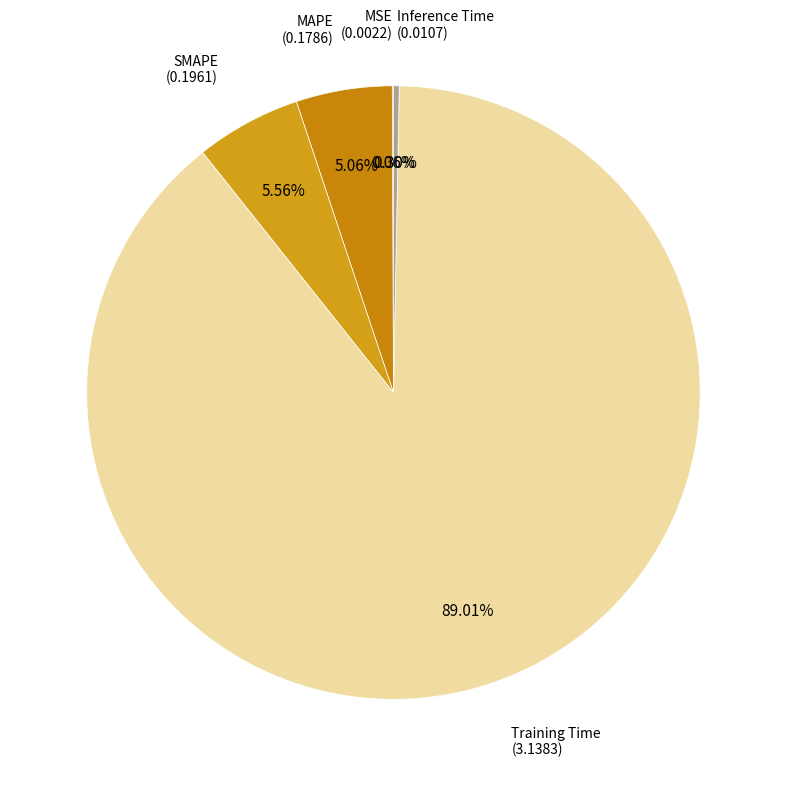

How many segments does this pie chart have?

5